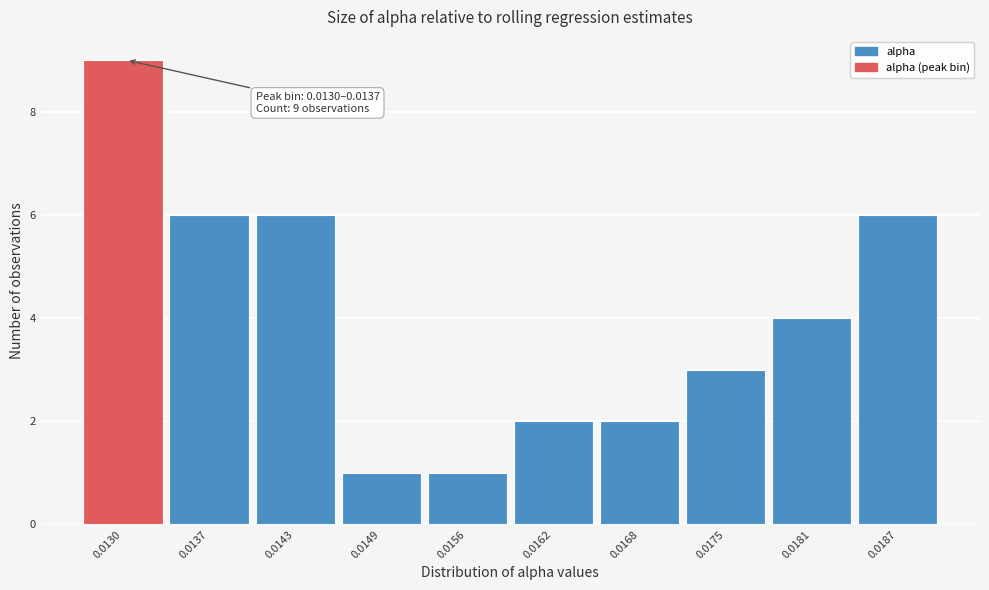

Reading right to left, list all the values displayed in this chart.

6	4	3	2	2	1	1	6	6	9